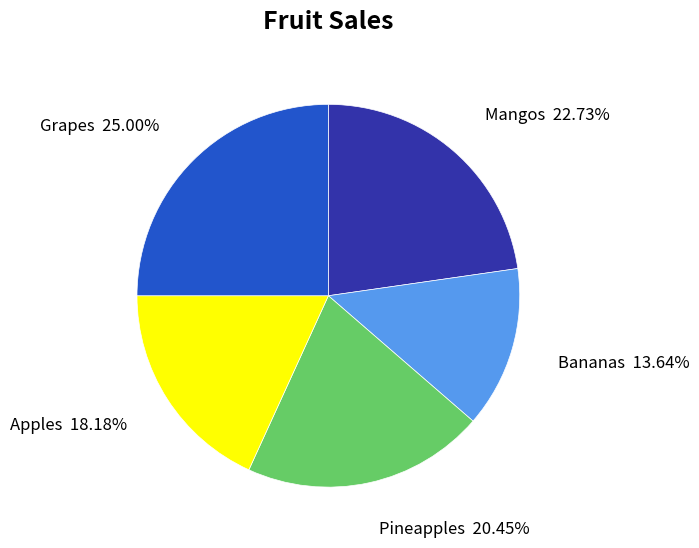

The Grapes slice represents 19% of the pie. True or false?

False